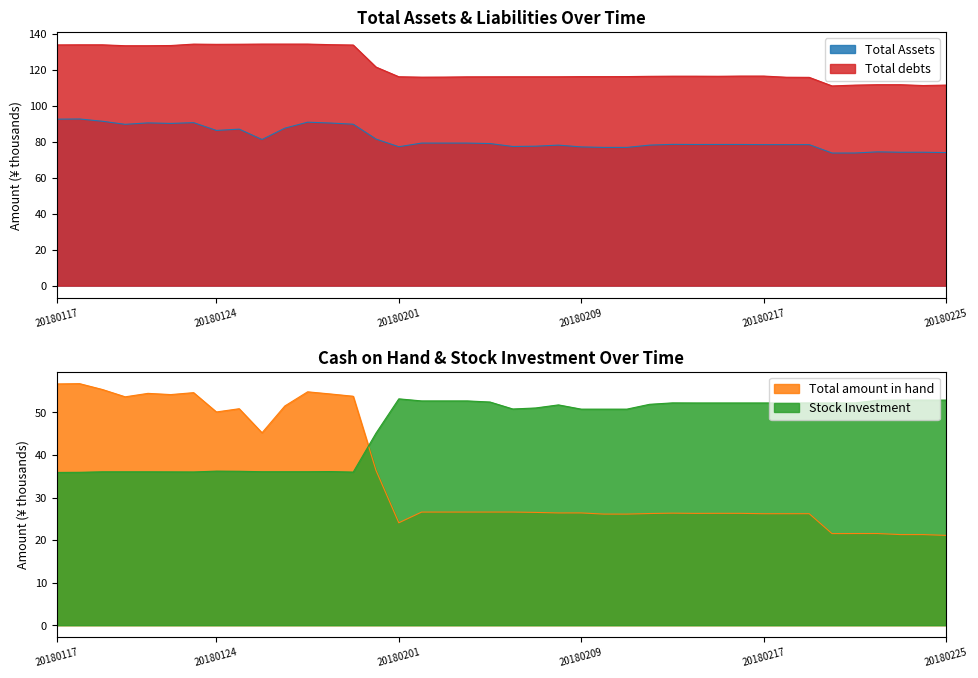

What is the maximum value shown in the chart?

134.4